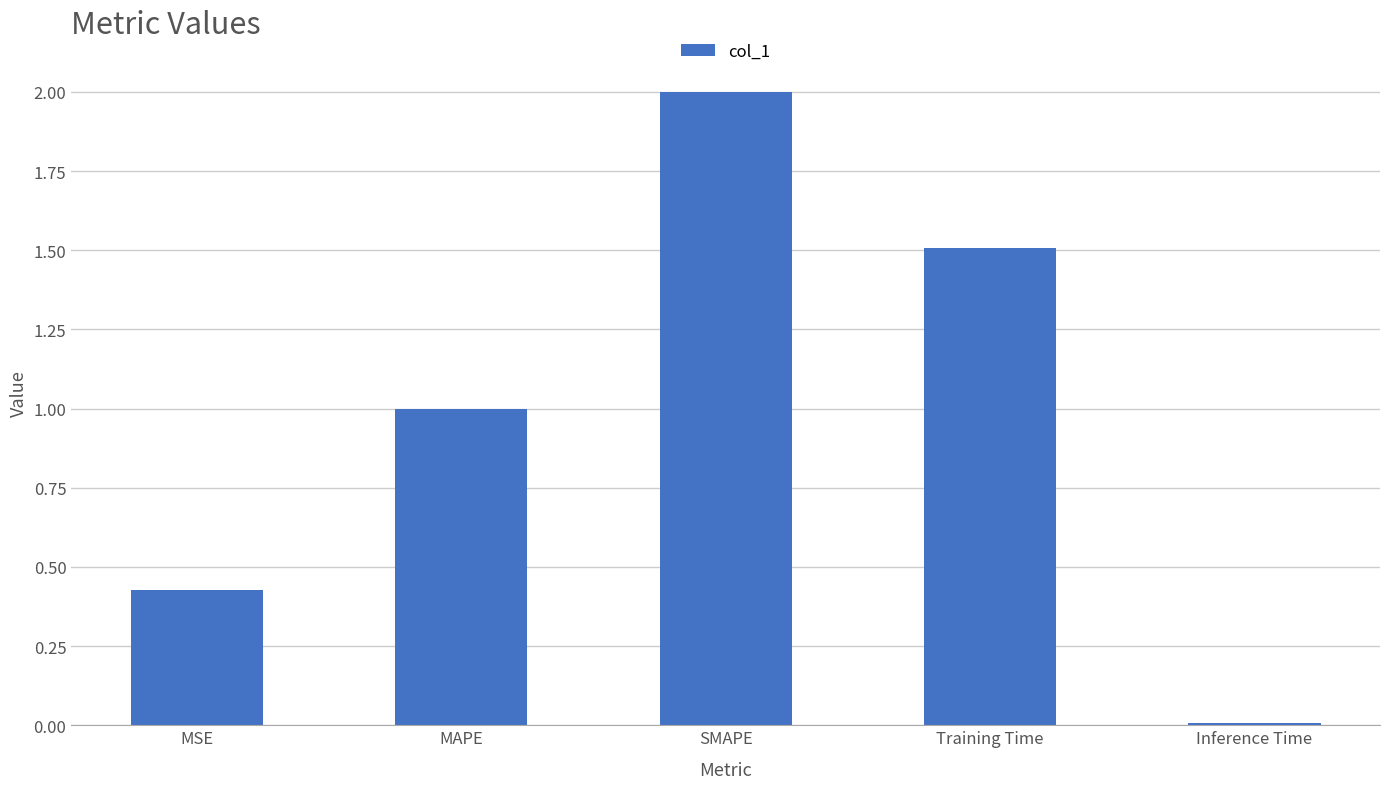

Which has a higher value, MAPE or MSE?

MAPE